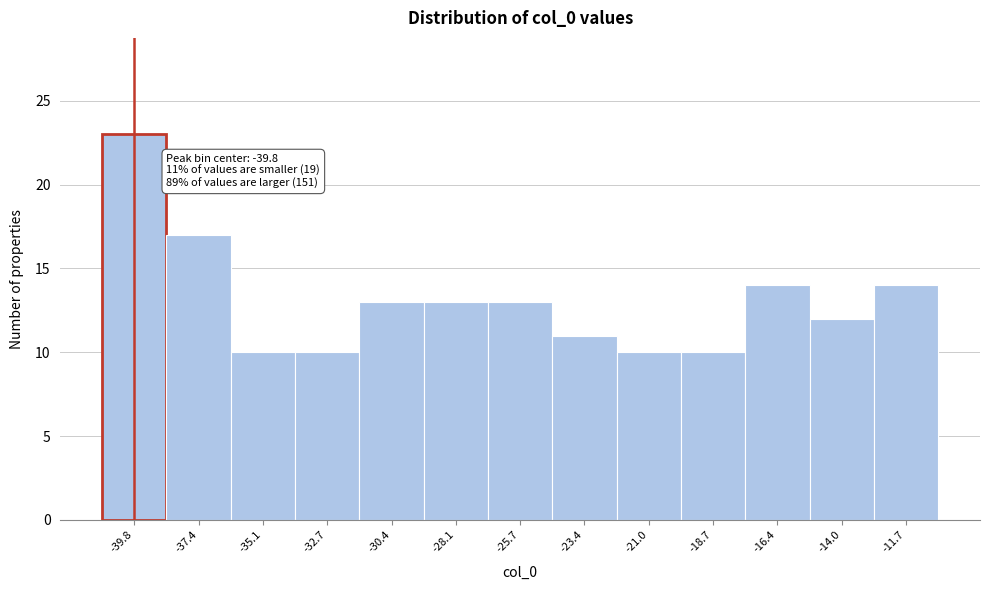

Over which range of the x-axis is the bar tallest?

-41.0 to -38.5